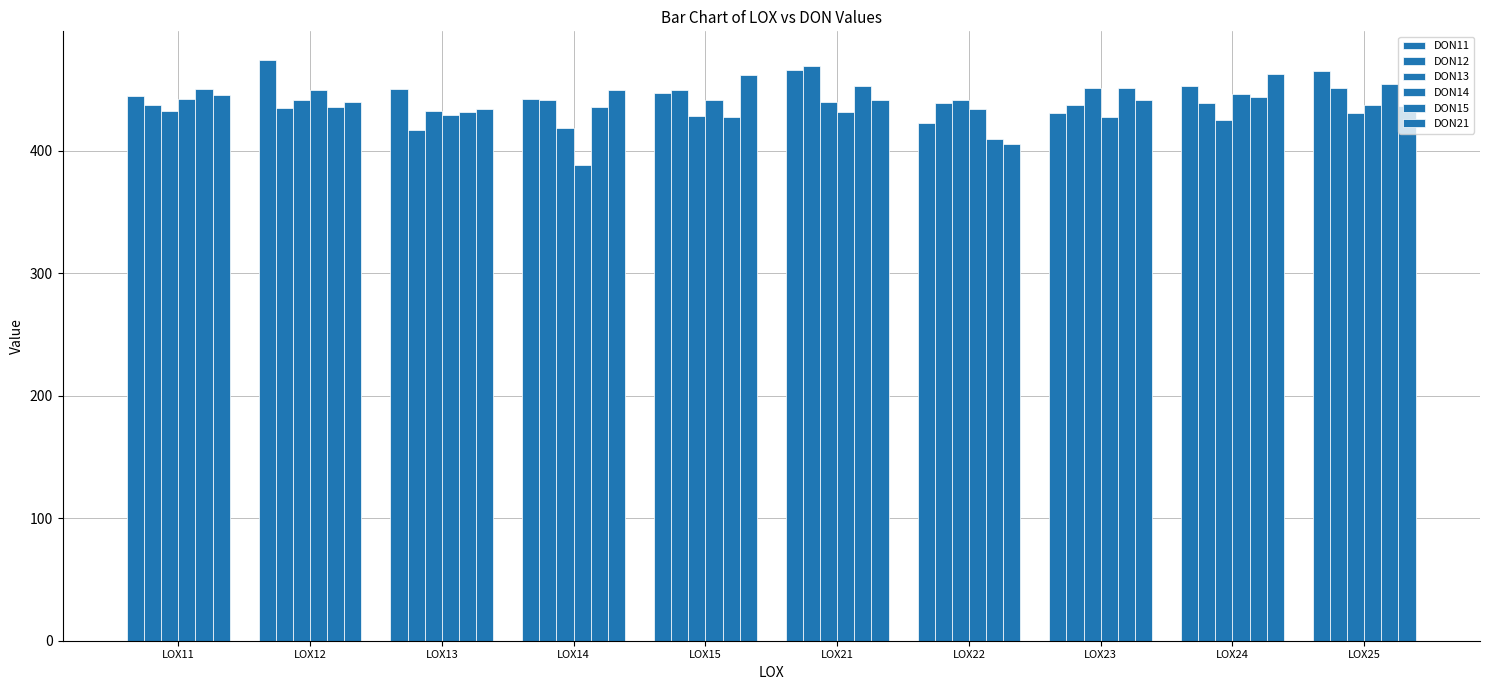

What is the sum of the DON21 values at LOX21 and LOX24?

904.5